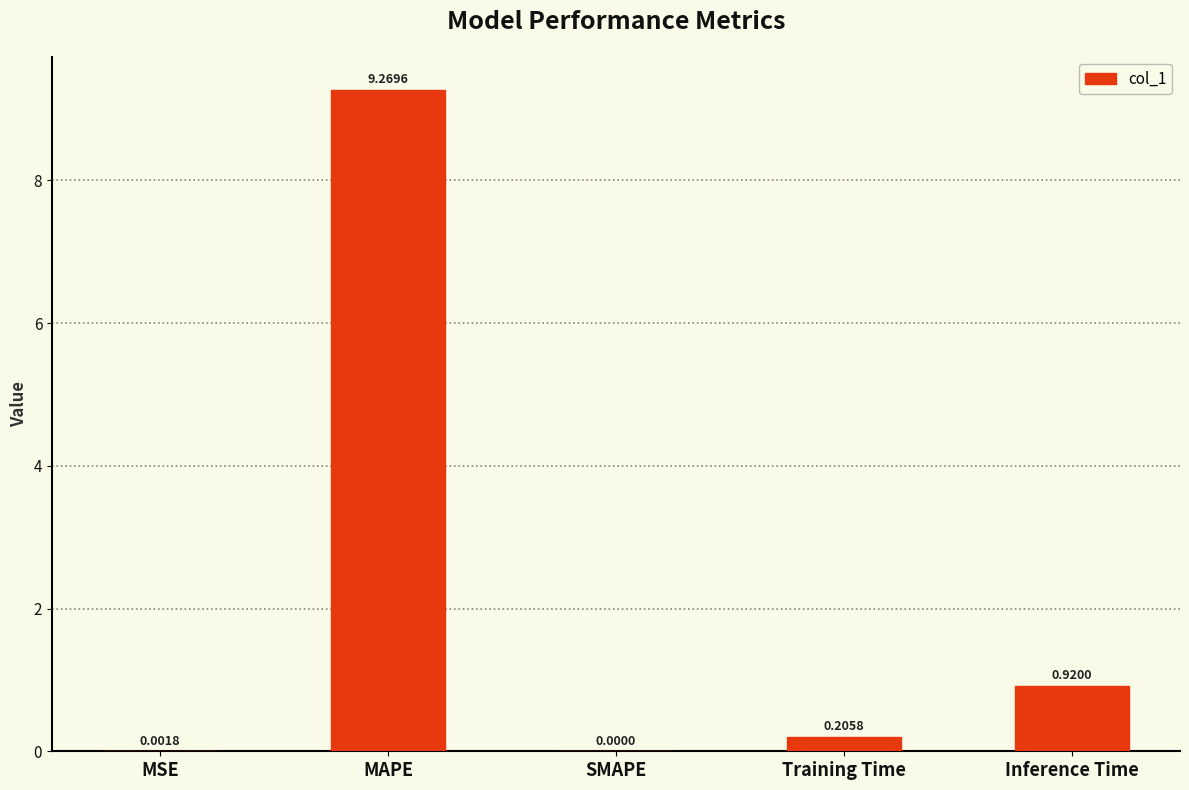

At which label is the value closest to 4?

Inference Time